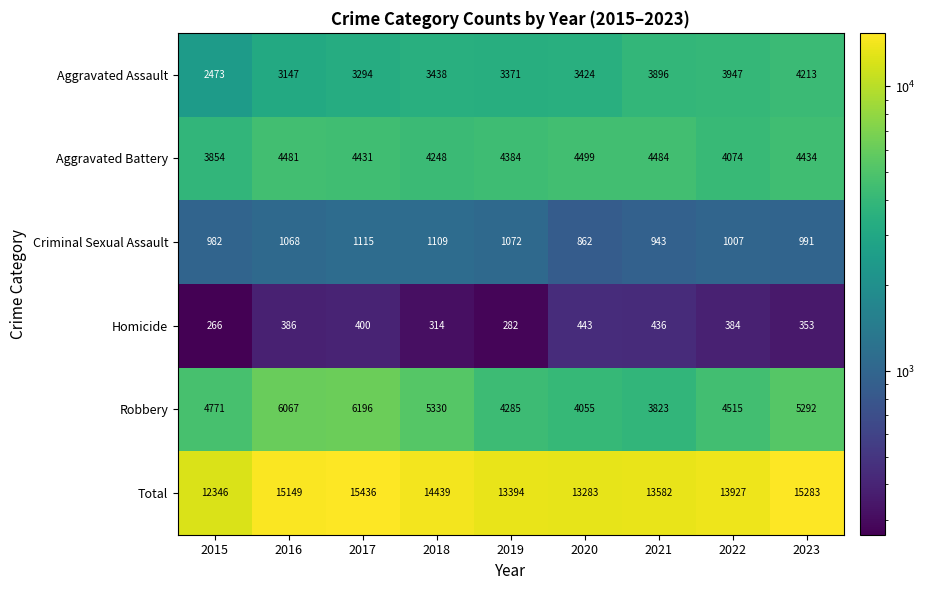

At which label is Aggravated Assault closest to 3343?

2019